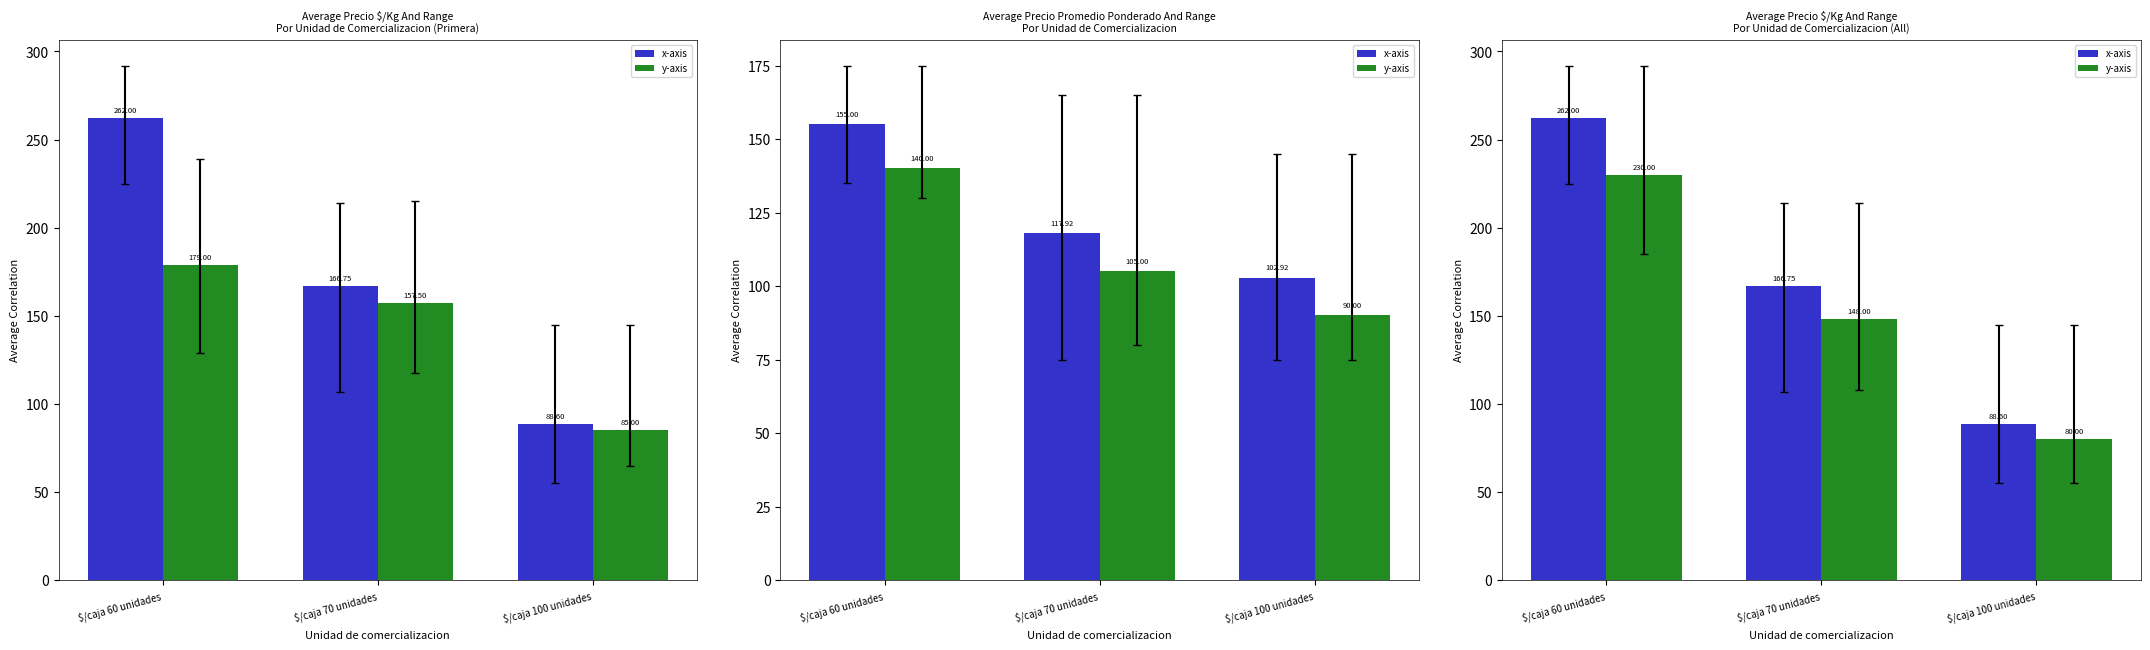

The value of y-axis at $/caja 100 unidades is 80.0. True or false?

True